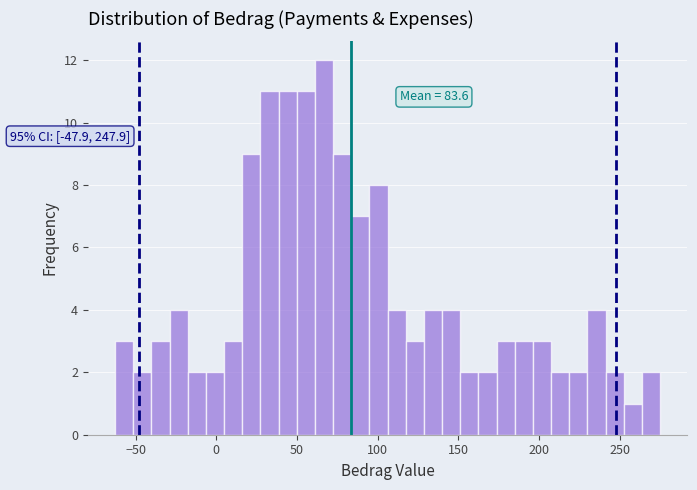

Around what value on the x-axis is the tallest bar? Give the approximate position of its centre, as read against the axis.

65